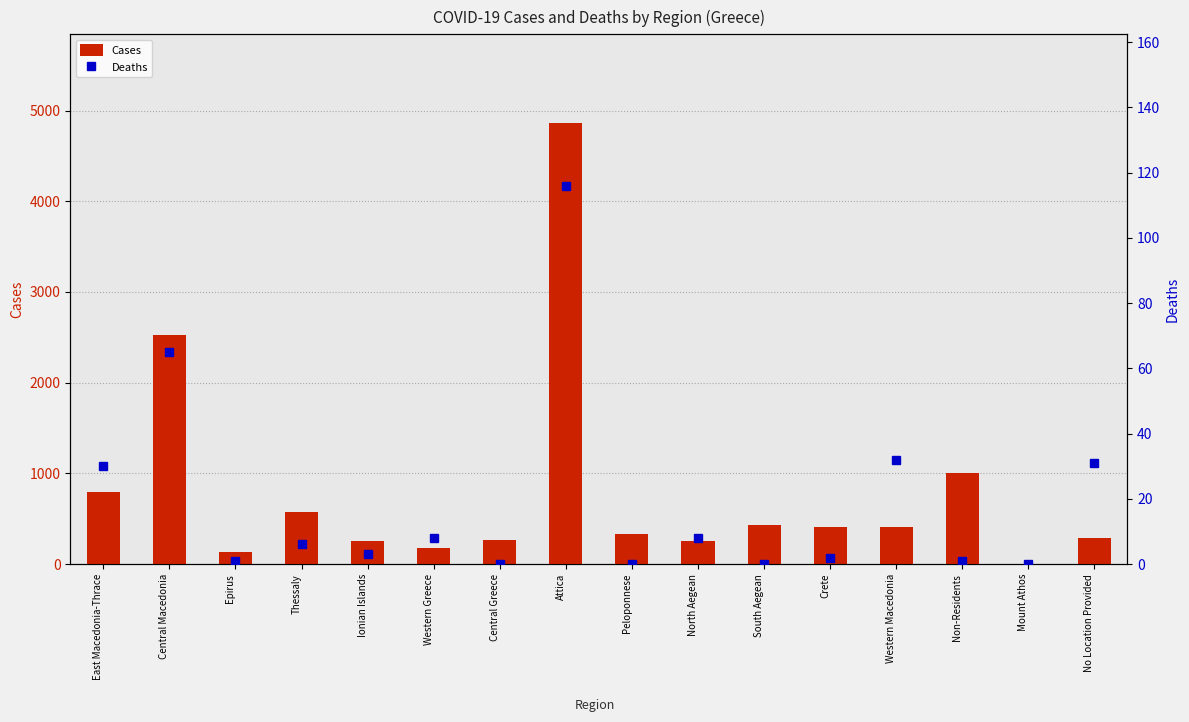

Reading left to right, list all the values displayed in this chart.

Cases: East Macedonia-Thrace=798	Central Macedonia=2527	Epirus=134	Thessaly=574	Ionian Islands=252	Western Greece=179	Central Greece=263	Attica=4867	Peloponnese=330	North Aegean=256	South Aegean=432	Crete=413	Western Macedonia=412	Non-Residents=1003	Mount Athos=4	No Location Provided=290
Deaths: East Macedonia-Thrace=30	Central Macedonia=65	Epirus=1	Thessaly=6	Ionian Islands=3	Western Greece=8	Central Greece=0	Attica=116	Peloponnese=0	North Aegean=8	South Aegean=0	Crete=2	Western Macedonia=32	Non-Residents=1	Mount Athos=0	No Location Provided=31